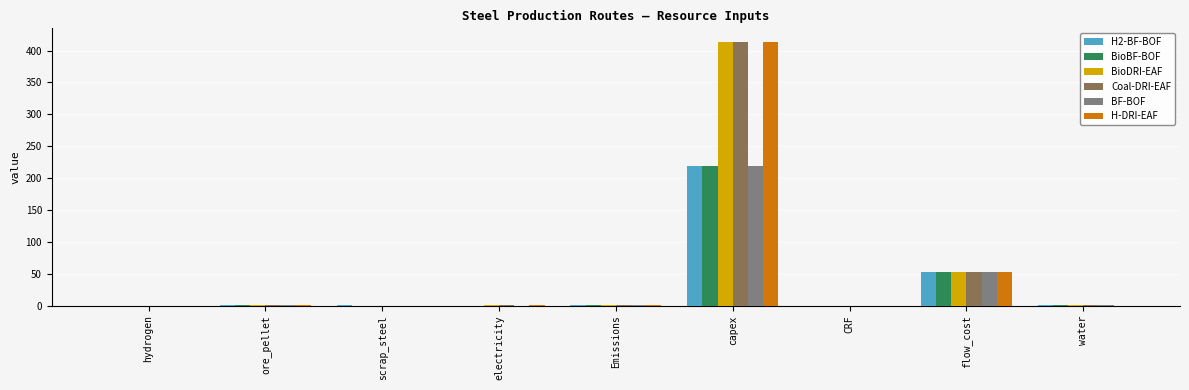

At which category is the sum across all series the highest?

capex